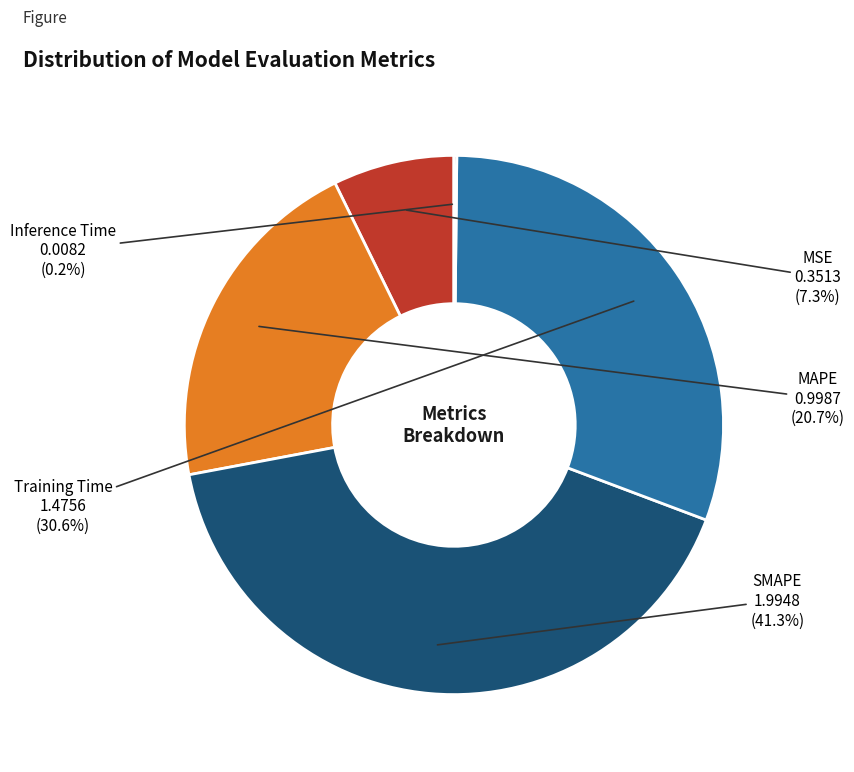

Do MSE and MAPE together represent more than half of the pie?

No